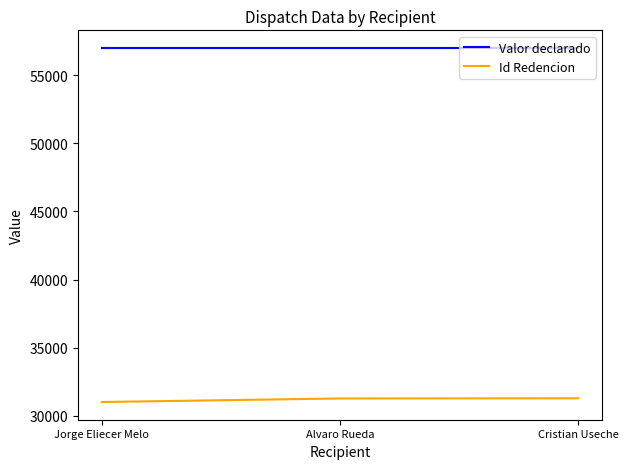

List the series in order of their overall mean, highest first.

Valor declarado, Id Redencion